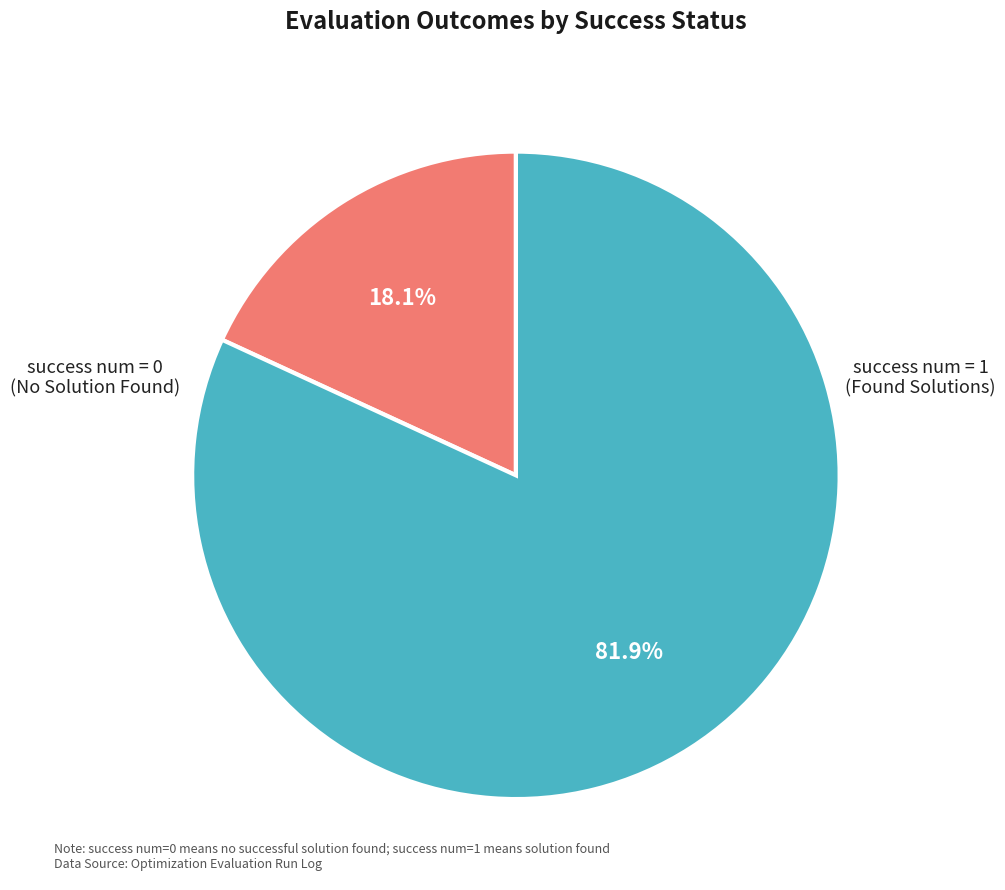

Is there any slice that represents more than half of the pie?

Yes